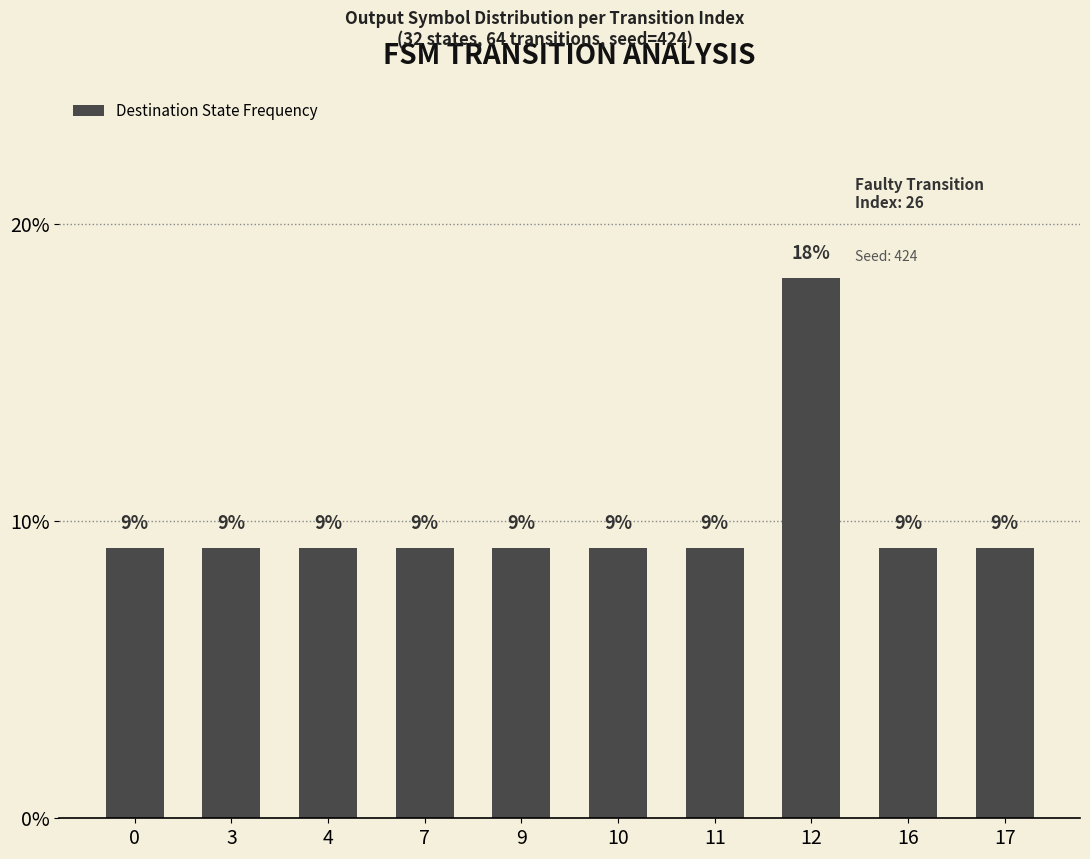

Are the bars horizontal?

No